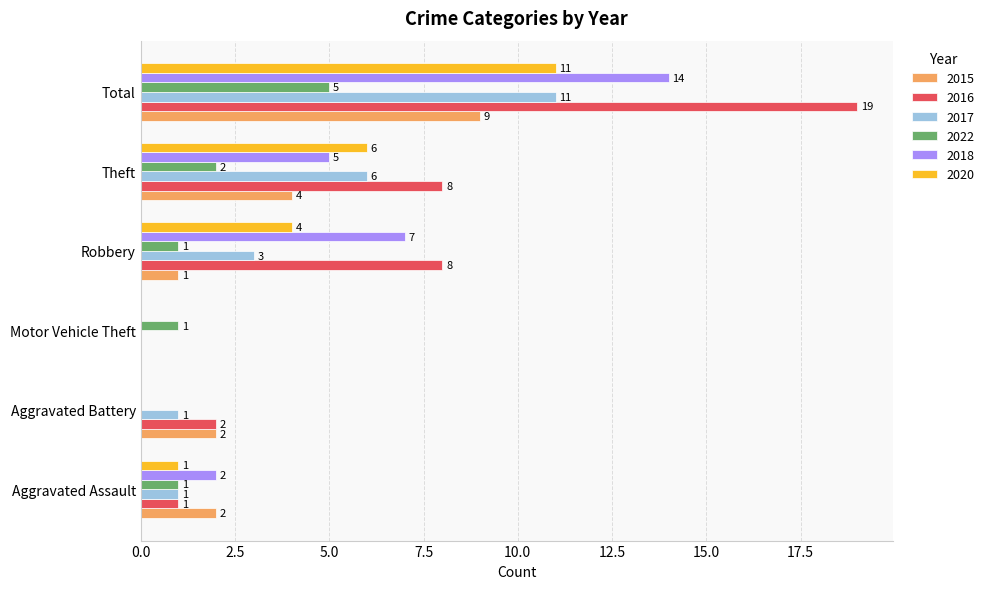

At which label is 2018 closest to 7?

Robbery